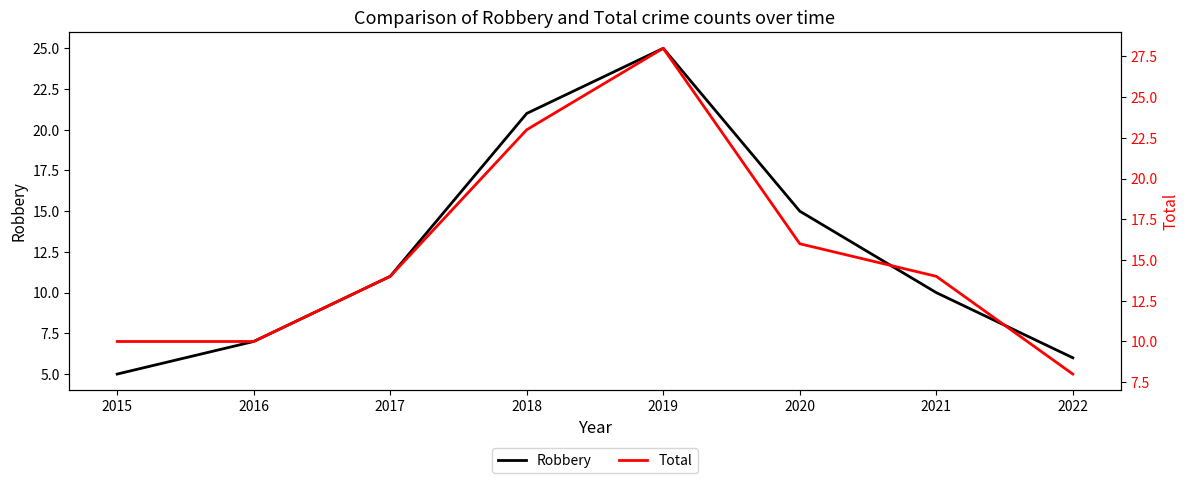

Which series has the largest range (max minus min)?

Robbery